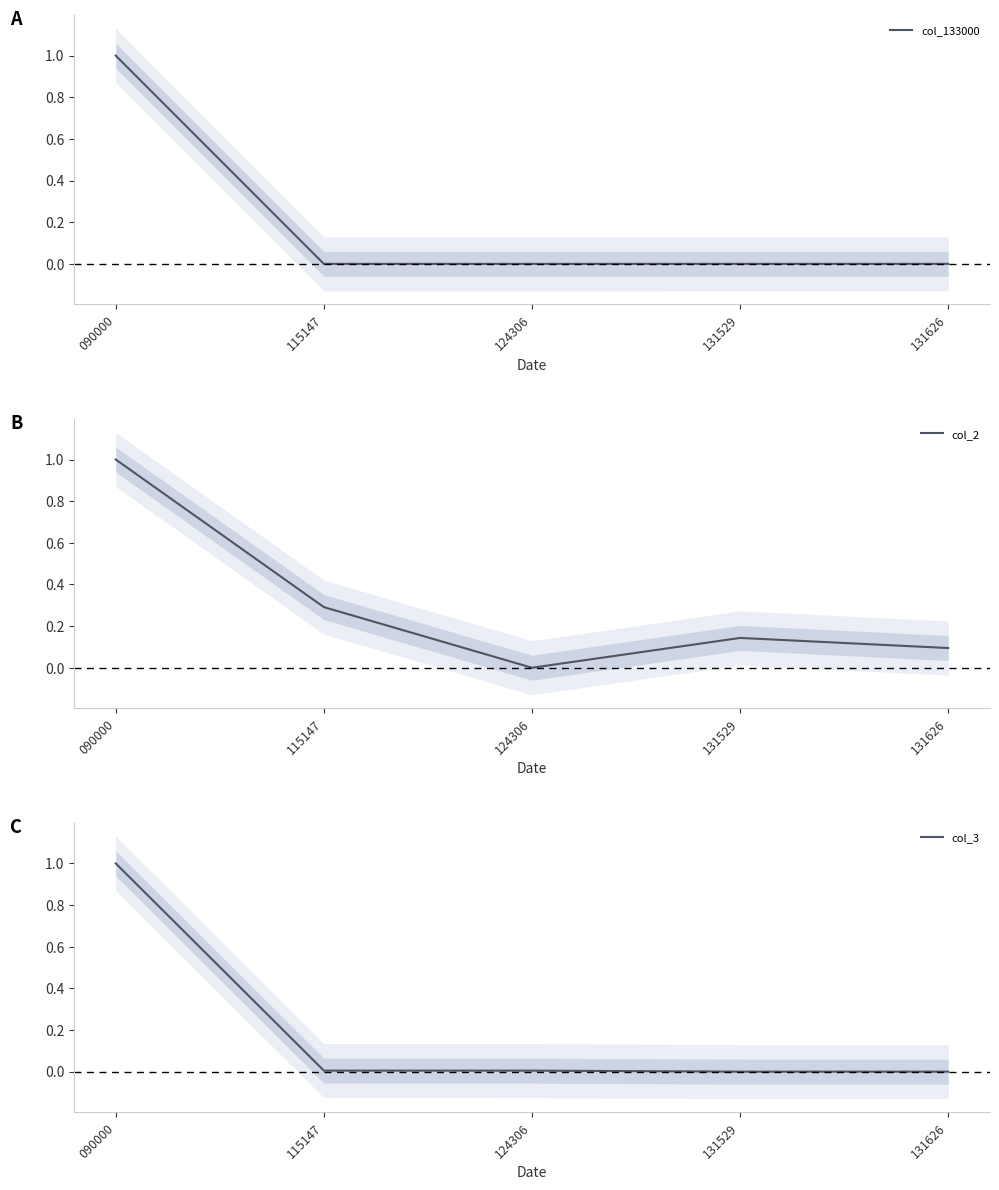

Reading right to left, list all the values displayed in this chart.

col_133000: 131626=0.0	131529=0.0	124306=0.0	115147=0.0	090000=1.0
col_2: 131626=0.1	131529=0.1	124306=0.0	115147=0.3	090000=1.0
col_3: 131626=0.0	131529=0.0	124306=0.0	115147=0.0	090000=1.0